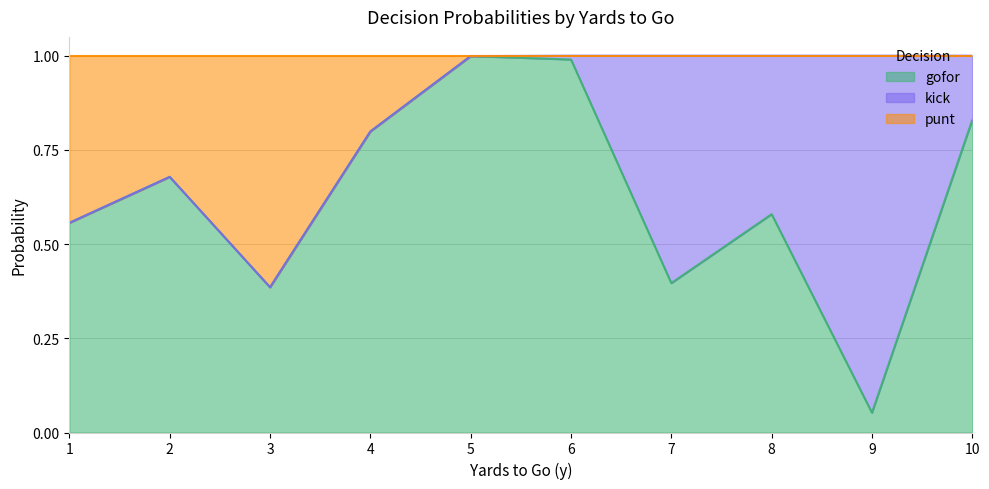

At how many categories does at least one series exceed 0?

10